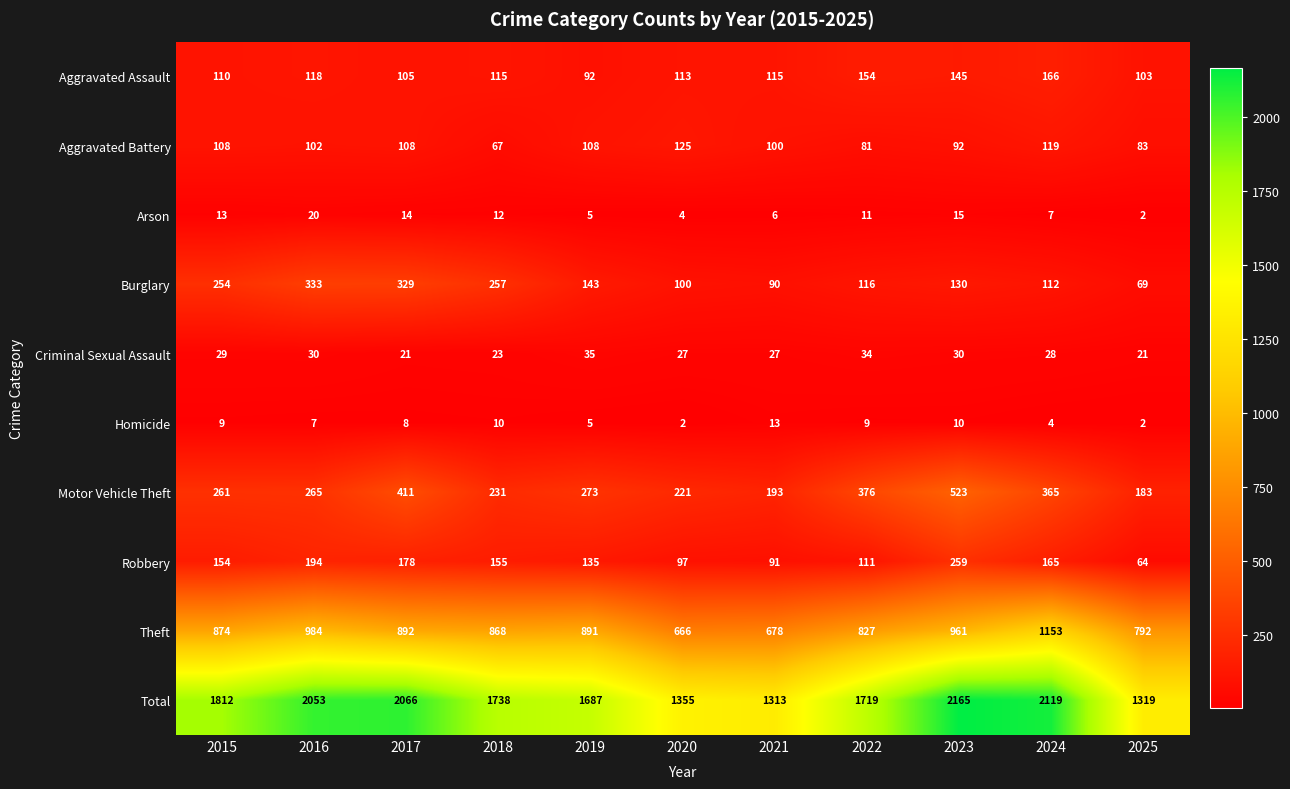

How many data points does each series have?

11